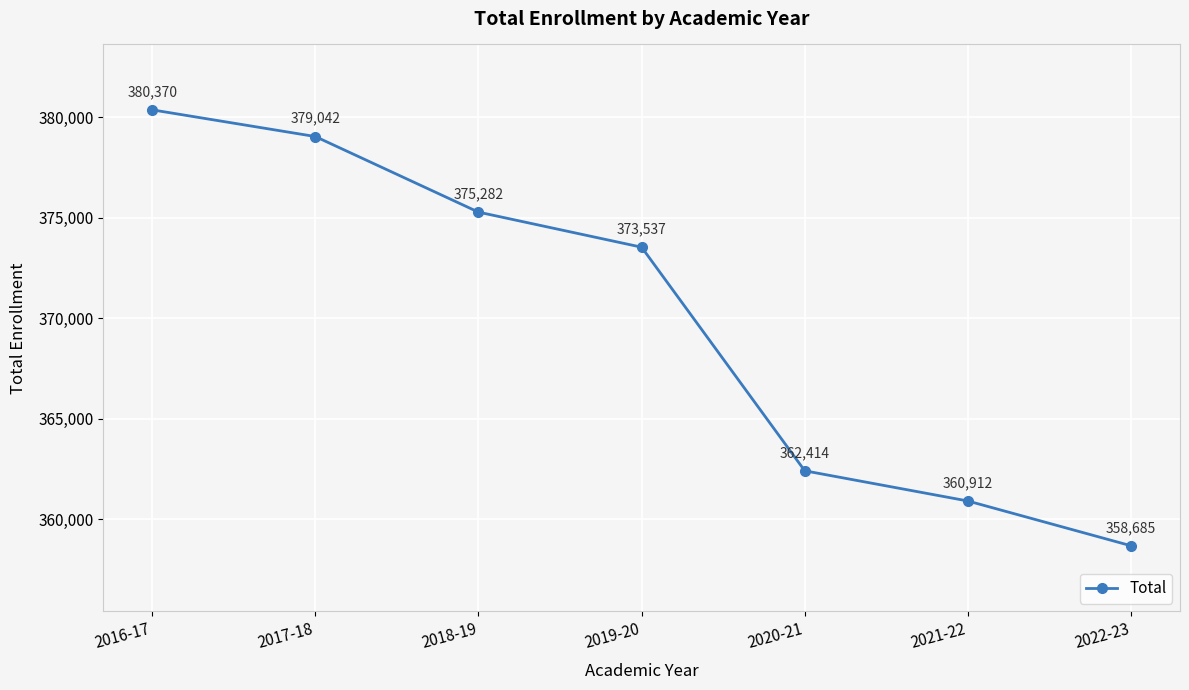

Is it true that the value at 2022-23 is 358685?

True